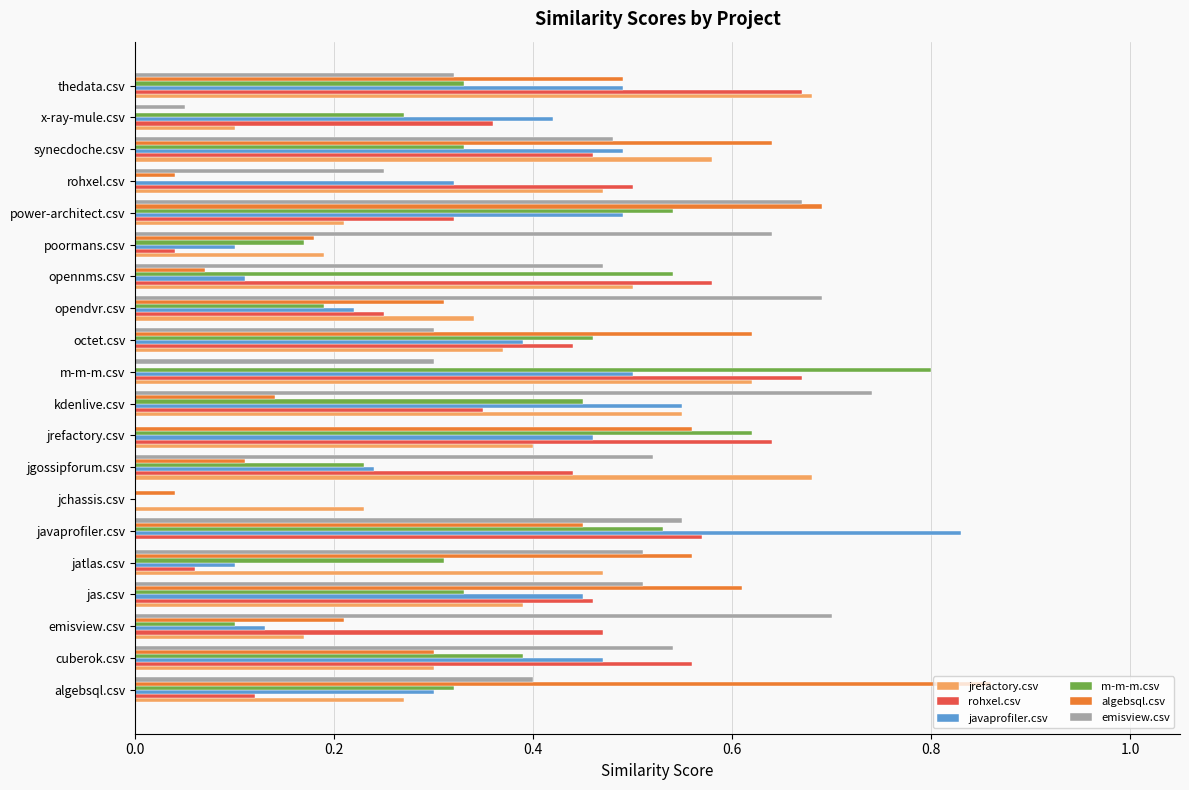

What is the total value across all series at m-m-m.csv?

2.9